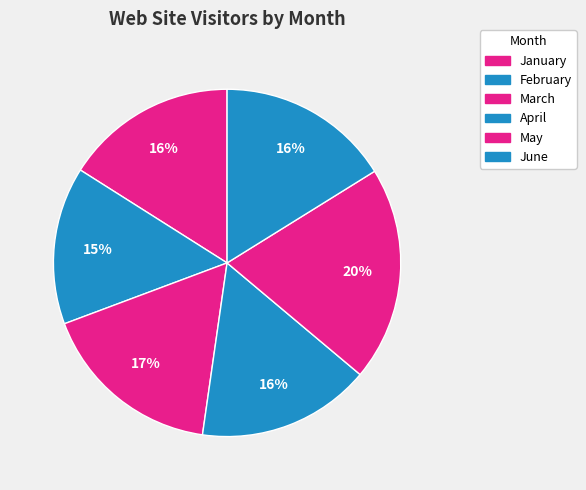

How many slices are in this pie chart?

6